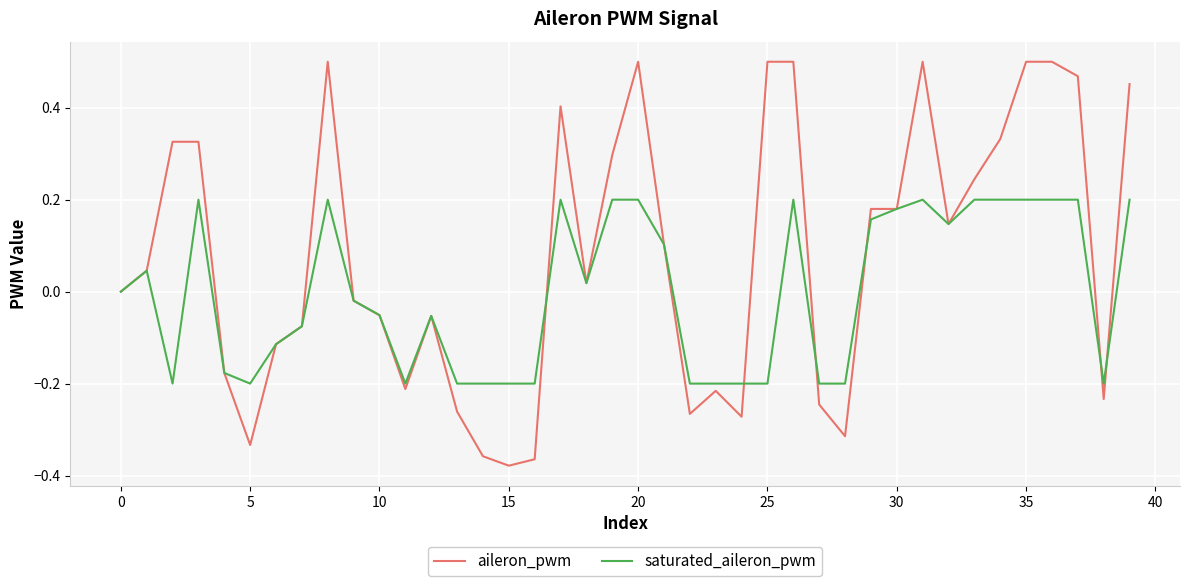

Is this an area chart (filled region under the line)?

No